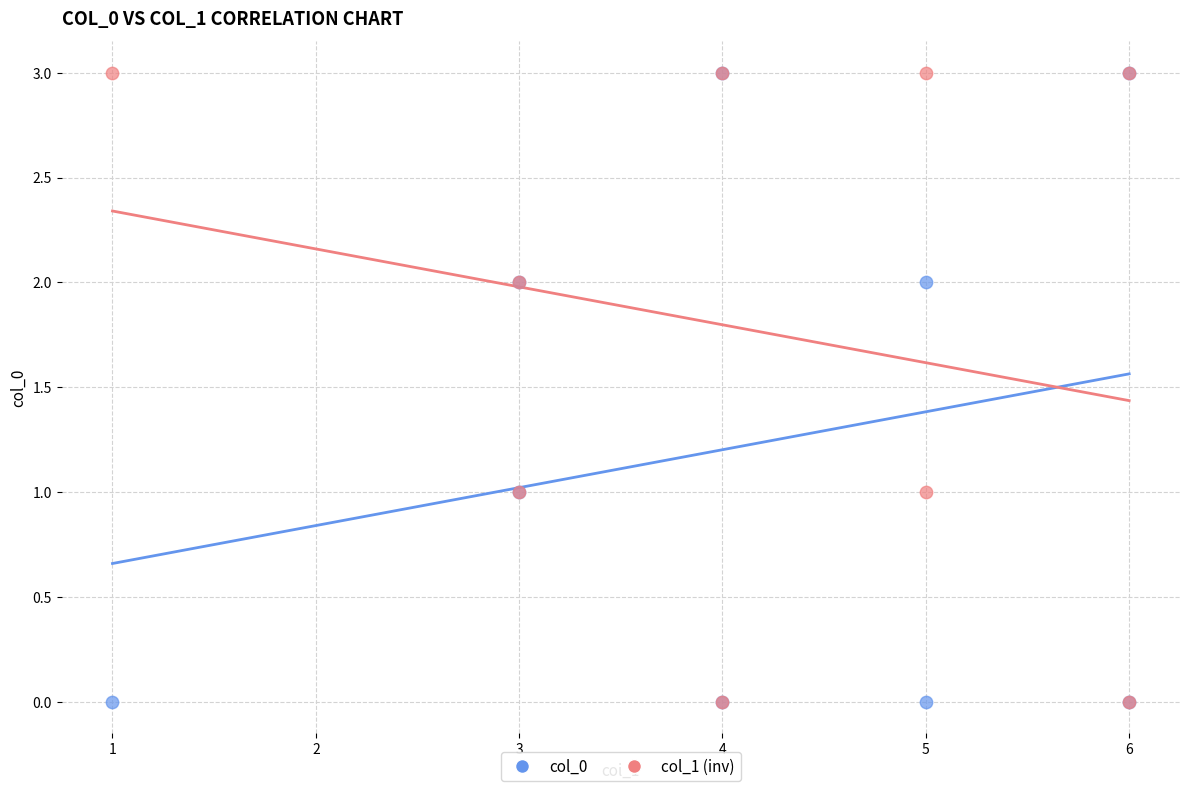

What are all the series names shown in the legend?

col_0, col_1 (inv)